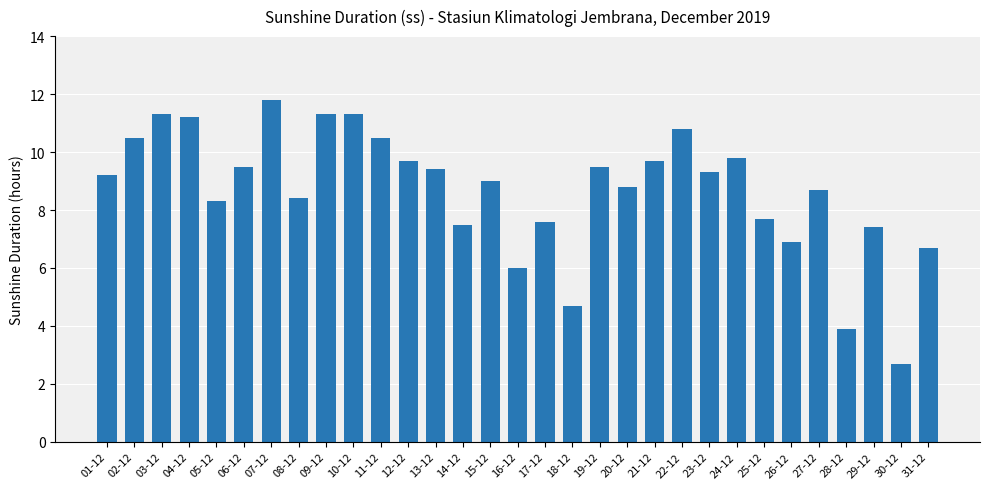

How many categories are shown in the chart?

31